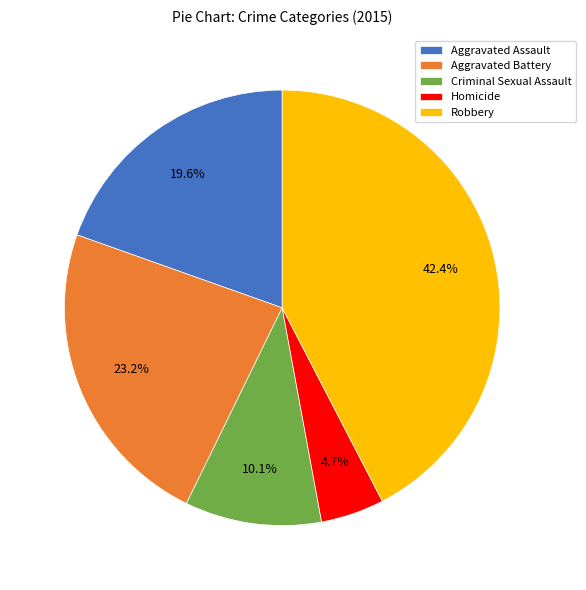

Is the sum of Homicide and Robbery greater than half?

No